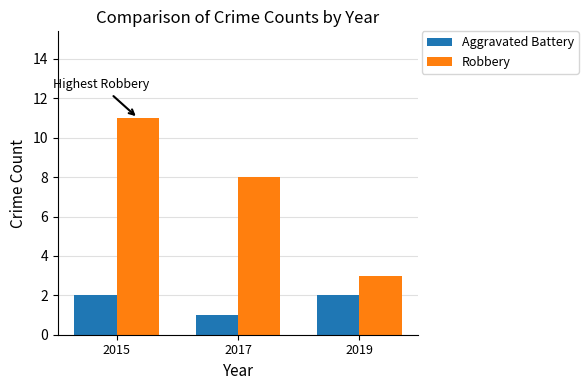

List the series in order of their overall mean, lowest first.

Aggravated Battery, Robbery